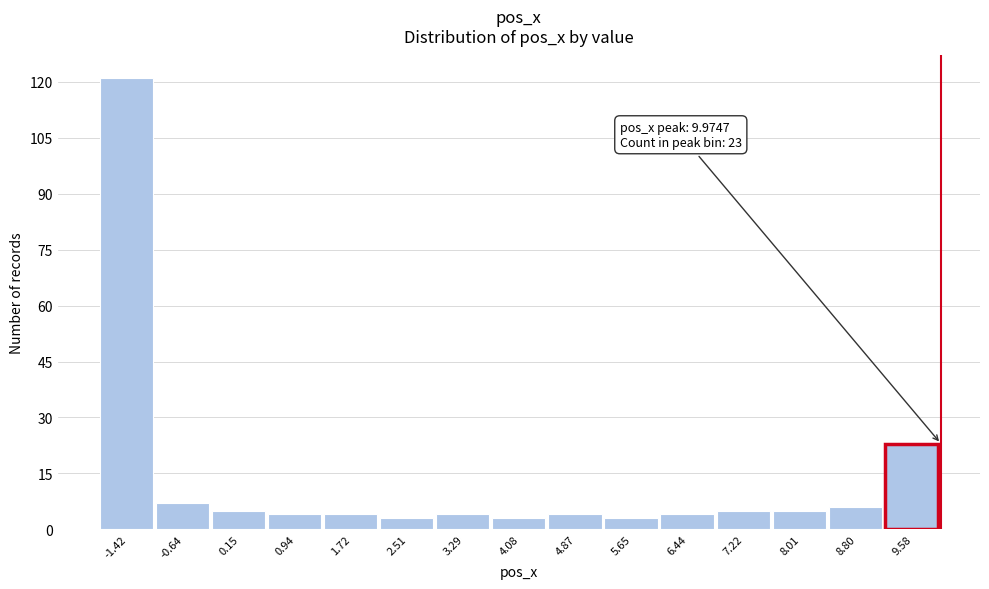

Over which range of the x-axis is the bar tallest?

-1.8 to -1.0